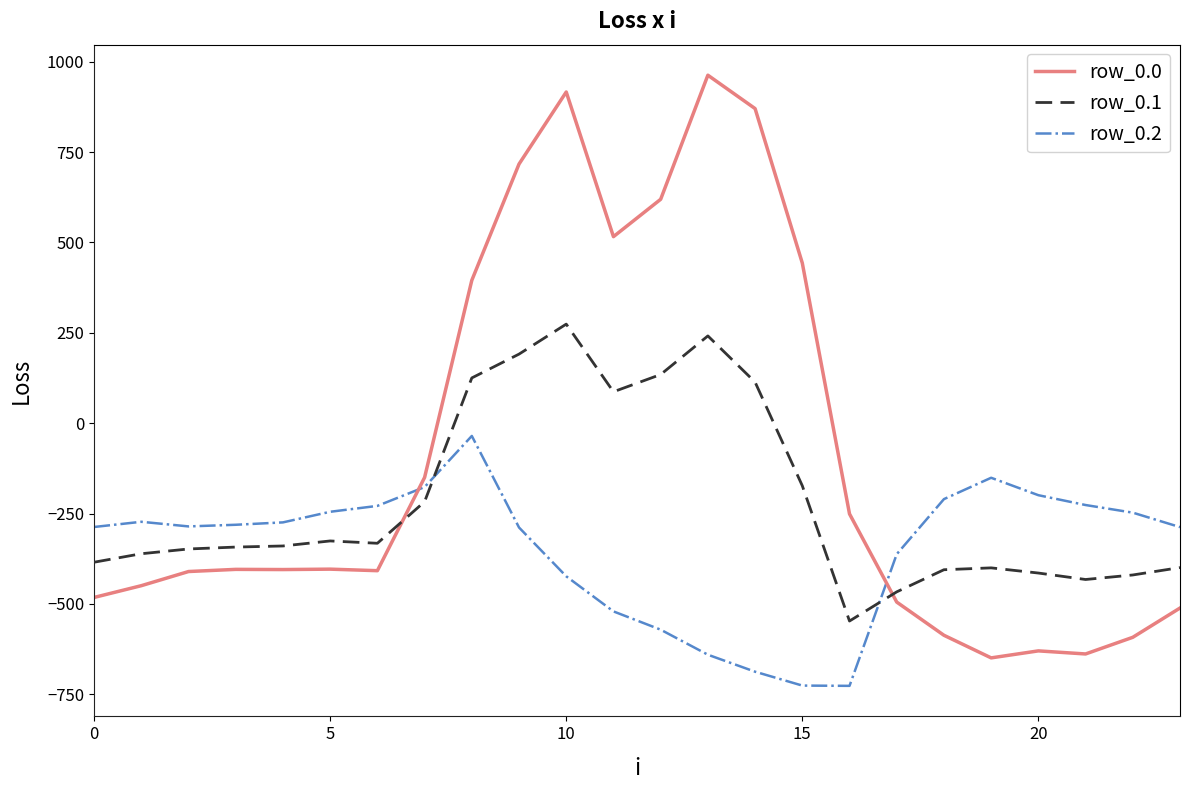

What is the greatest value displayed?

962.7